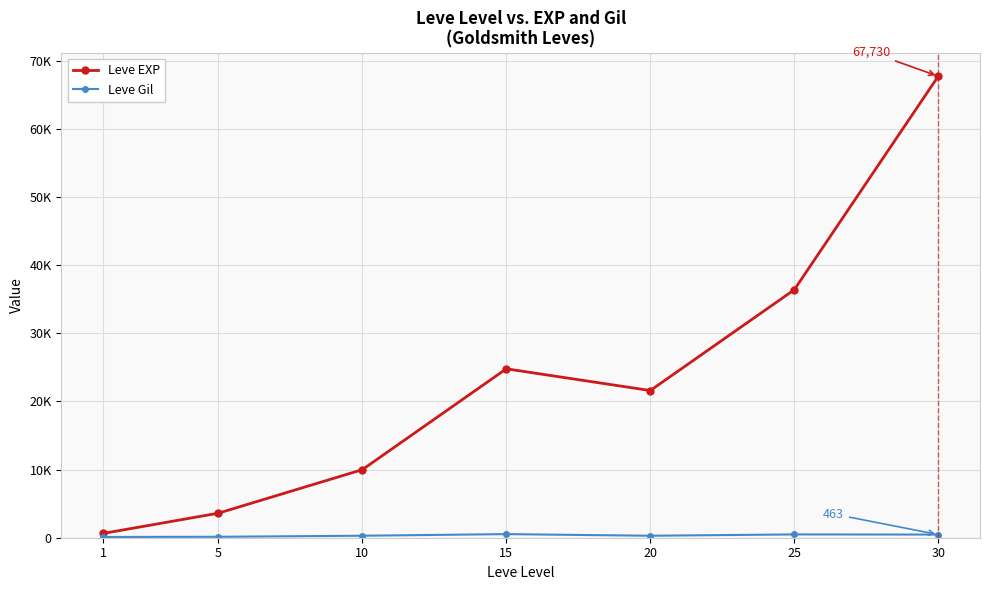

At which label does Leve EXP first exceed 21600?

15